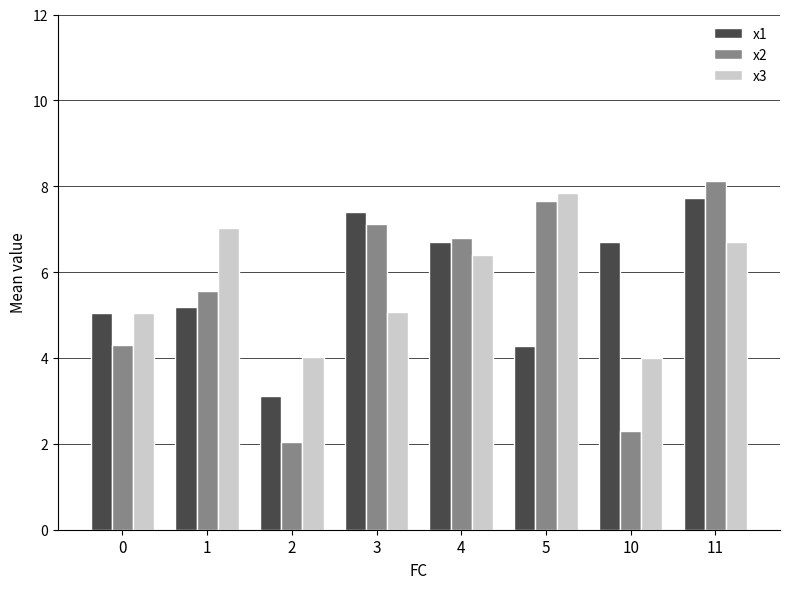

What is the difference between the highest and lowest values at 4?

0.4